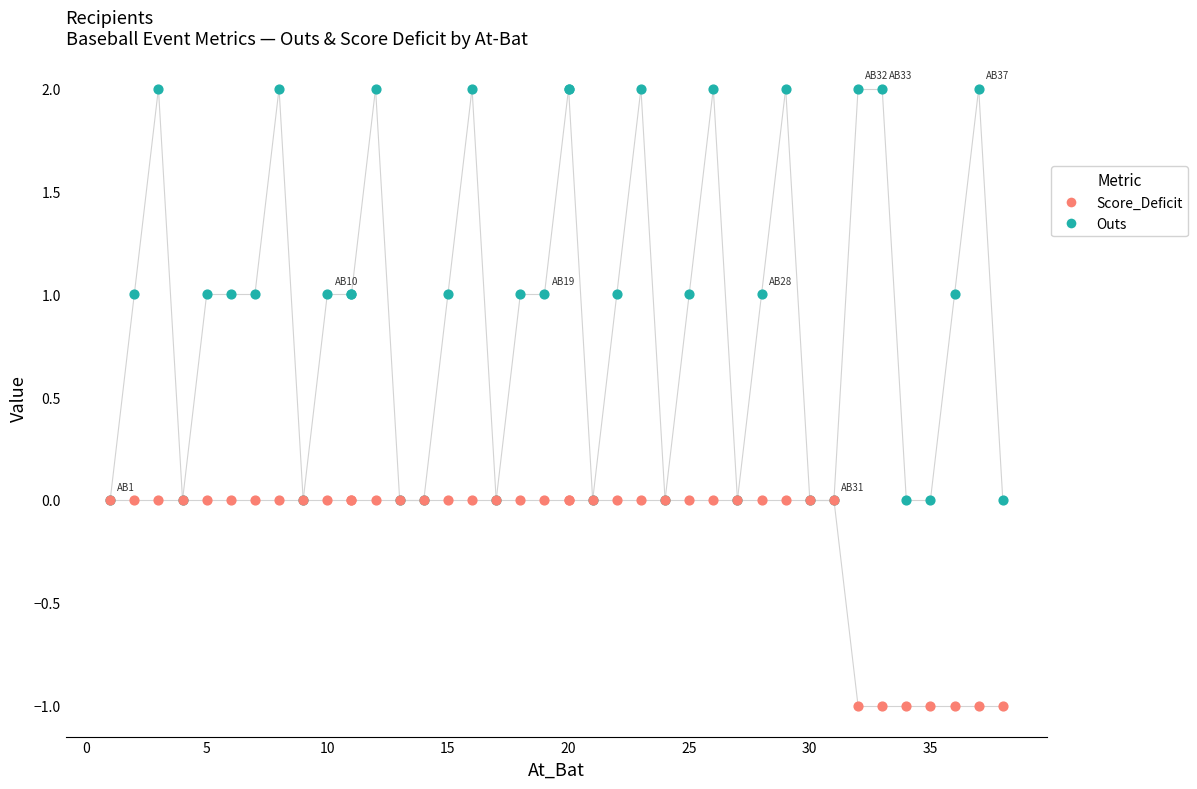

What are all the series names shown in the legend?

Score_Deficit, Outs